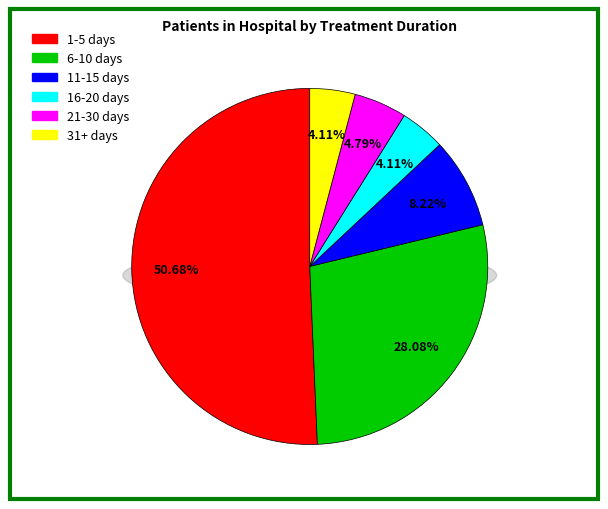

What is the ratio of the value at 31+ days to the value at 1-5 days?

0.1